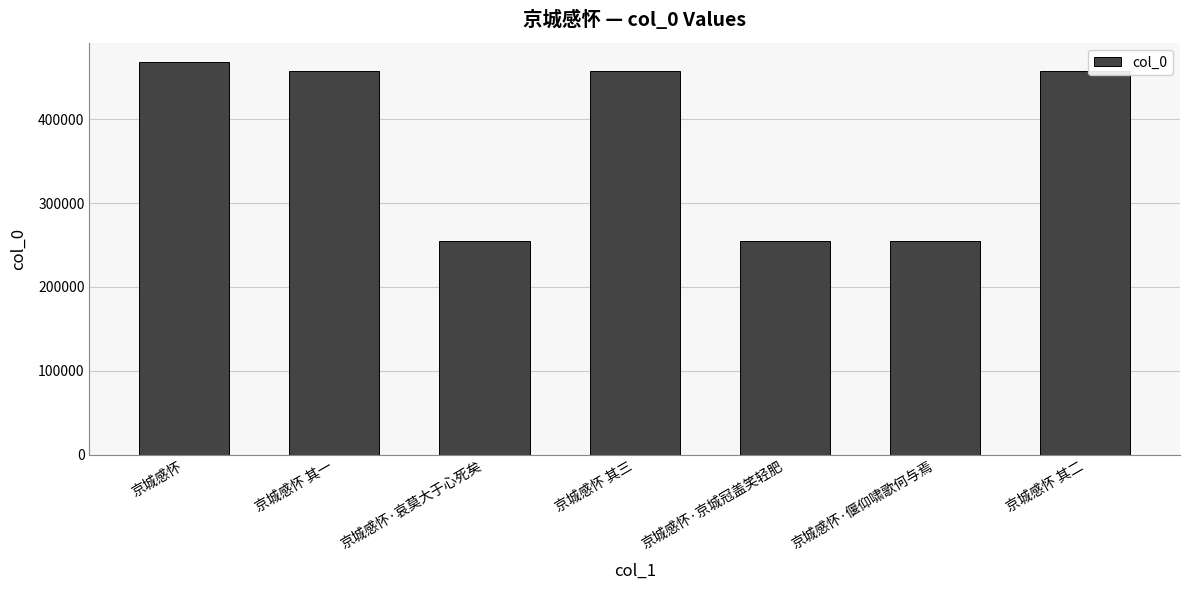

What is the label of the 1st bar from the right?

京城感怀 其二